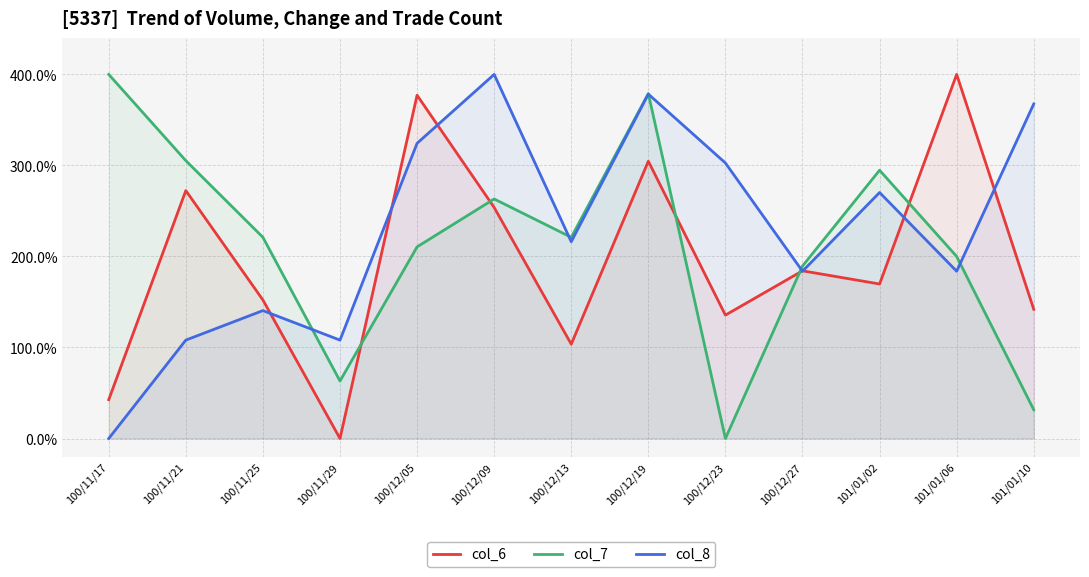

Reading left to right, what are all the values shown in this chart?

col_6: 42.6	272.4	152.2	0.0	377.1	253.8	103.7	304.6	135.6	184.2	169.8	400.0	142.0
col_7: 400.0	305.3	221.1	63.2	210.5	263.2	221.1	378.9	0.0	189.5	294.7	200.0	31.6
col_8: 0.0	108.1	140.5	108.1	324.3	400.0	216.2	378.4	302.7	183.8	270.3	183.8	367.6